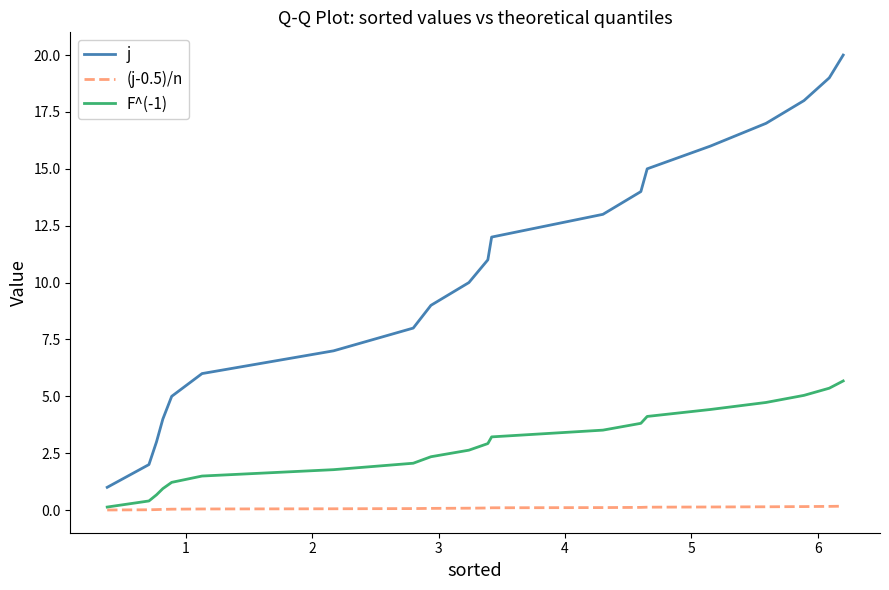

True or false: j and (j-0.5)/n intersect in this chart.

False